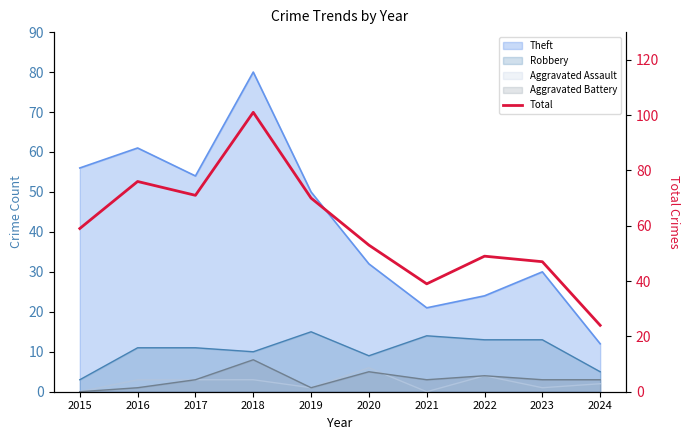

What is the greatest value displayed?

101